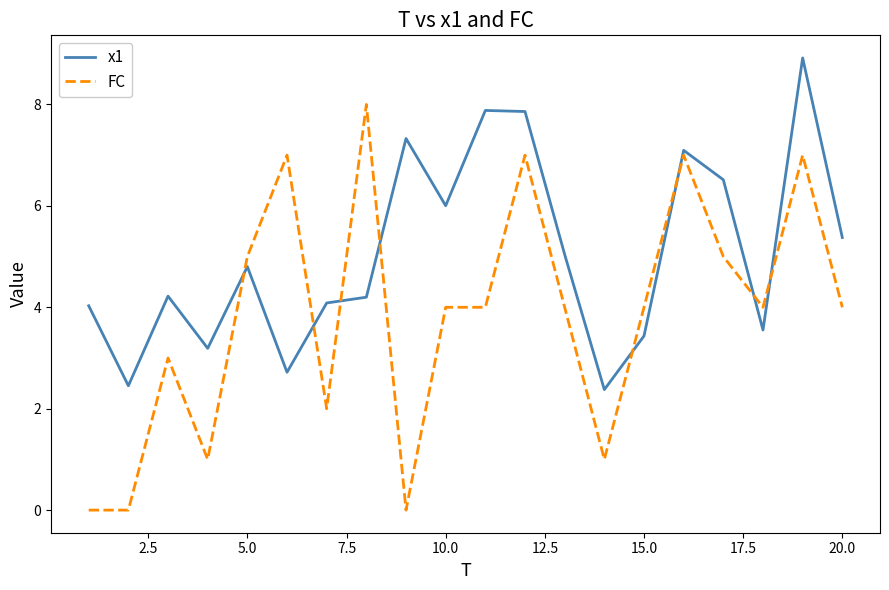

In x1, how many points are lower than both neighbors (excluding endpoints)?

6